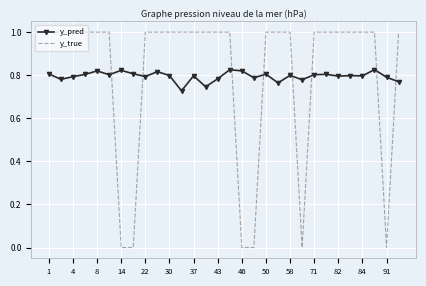

List the series in order of their peak value, highest first.

y_true, y_pred